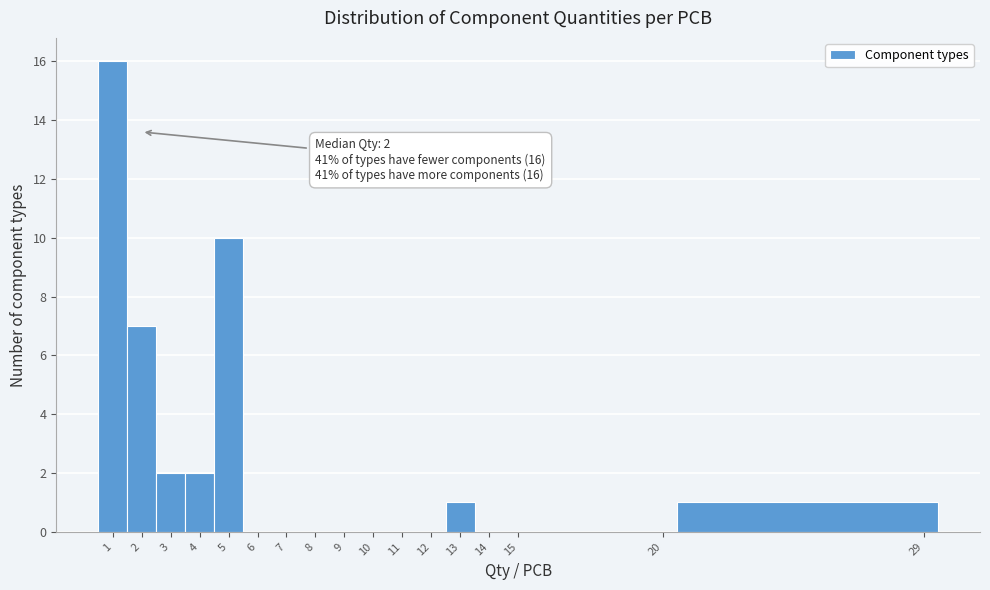

Which range on the x-axis has the tallest bar?

0.5 to 1.5